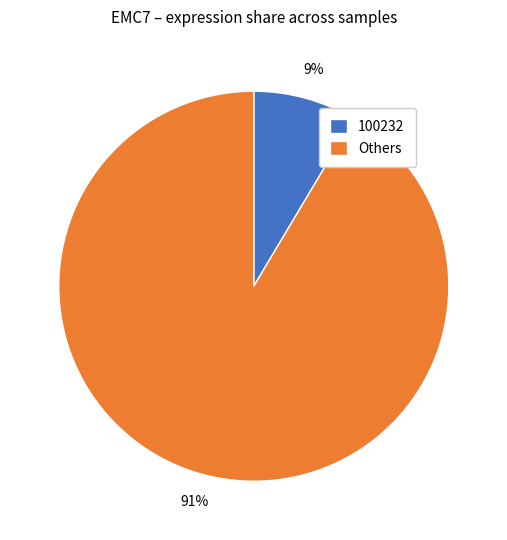

Does any single category account for the majority?

Yes